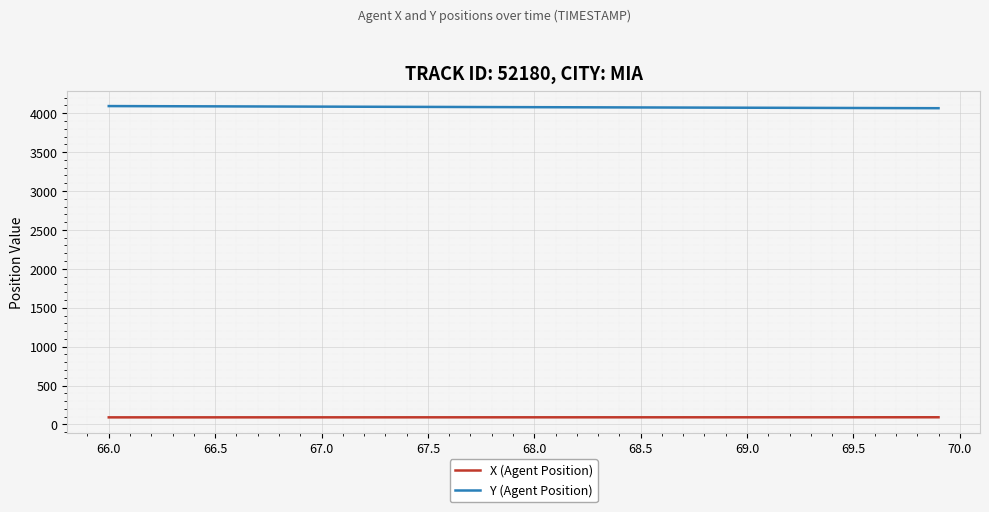

What is the greatest value displayed?

4091.6